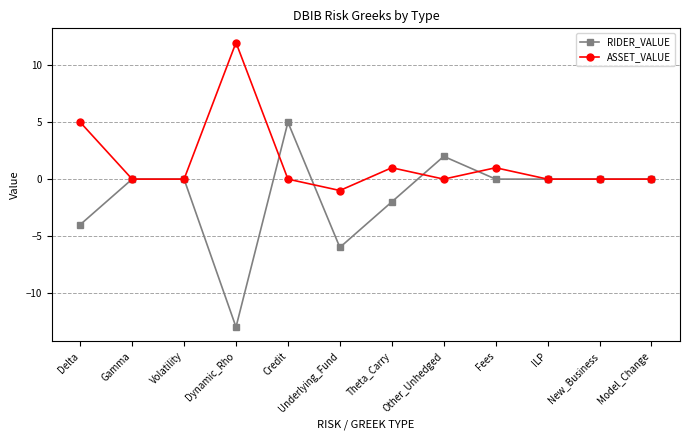

Reading left to right, what are all the values shown in this chart?

RIDER_VALUE: Delta=-4	Gamma=0	Volatility=0	Dynamic_Rho=-13	Credit=5	Underlying_Fund=-6	Theta_Carry=-2	Other_Unhedged=2	Fees=0	ILP=0	New_Business=0	Model_Change=0
ASSET_VALUE: Delta=5	Gamma=0	Volatility=0	Dynamic_Rho=12	Credit=0	Underlying_Fund=-1	Theta_Carry=1	Other_Unhedged=0	Fees=1	ILP=0	New_Business=0	Model_Change=0